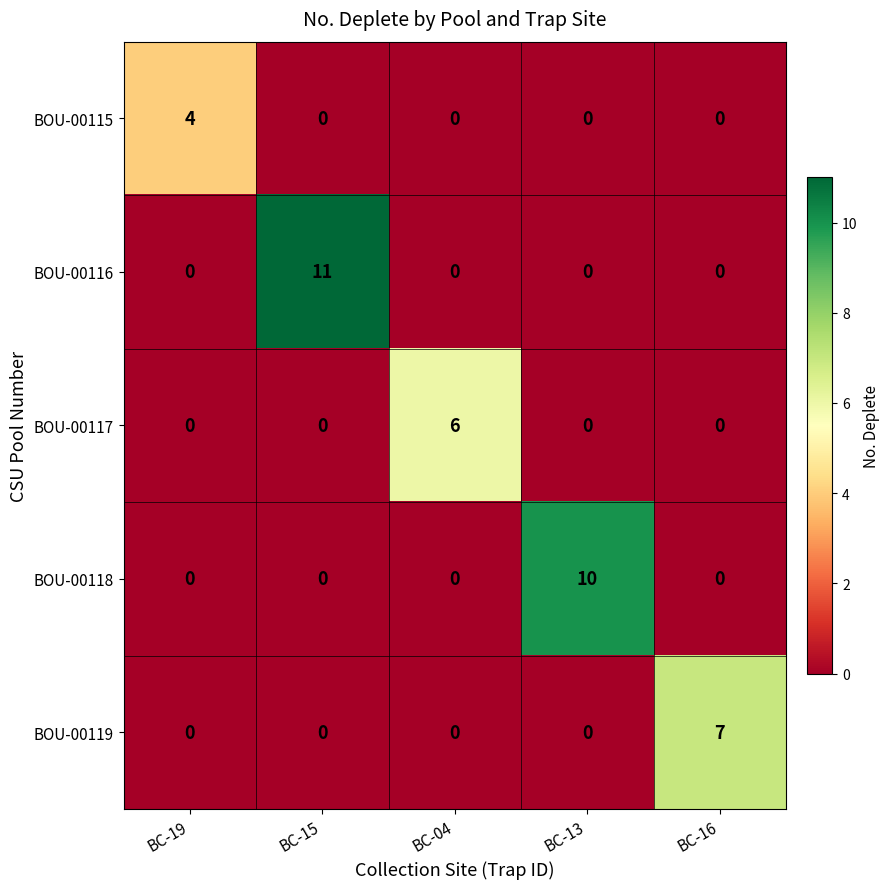

What is the approximate value of BOU-00119 at BC-16?

7